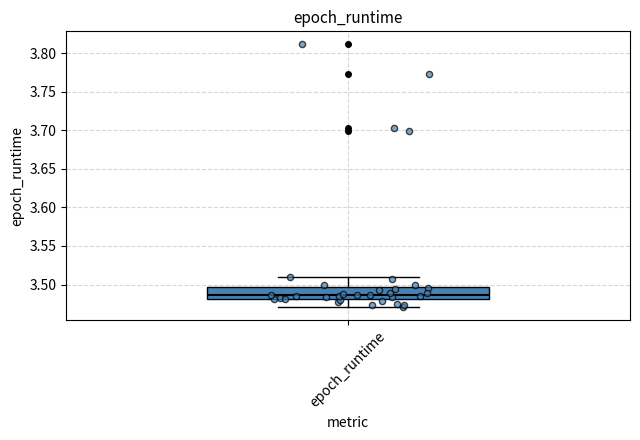

Transcribe this box plot: give where the median line is, the range the box spans, and where the two whiskers end, as read against the y-axis. The values are not printed on the chart, so give them approximately, as read against the axis.

median 3.485, box 3.480 to 3.495, whiskers 3.470 to 3.510